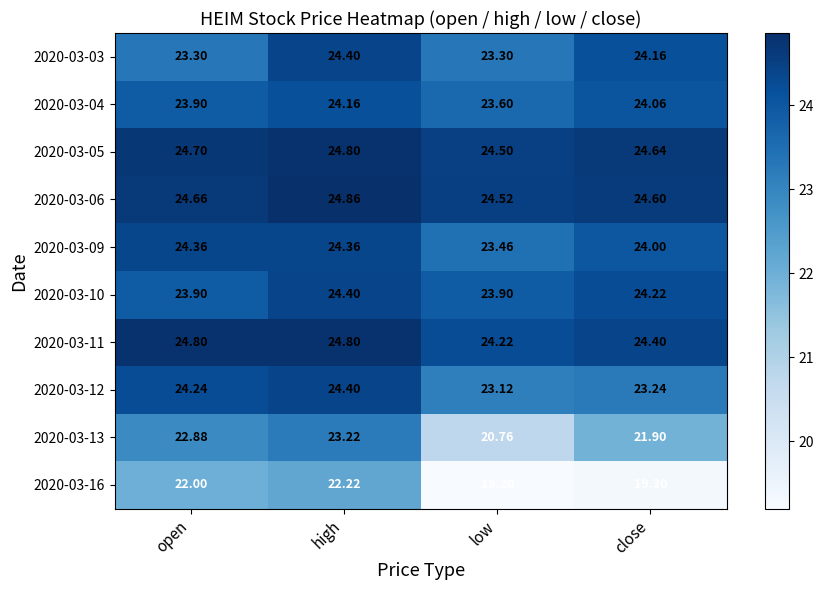

List the labels in order of 2020-03-16 value, largest first.

high, open, close, low